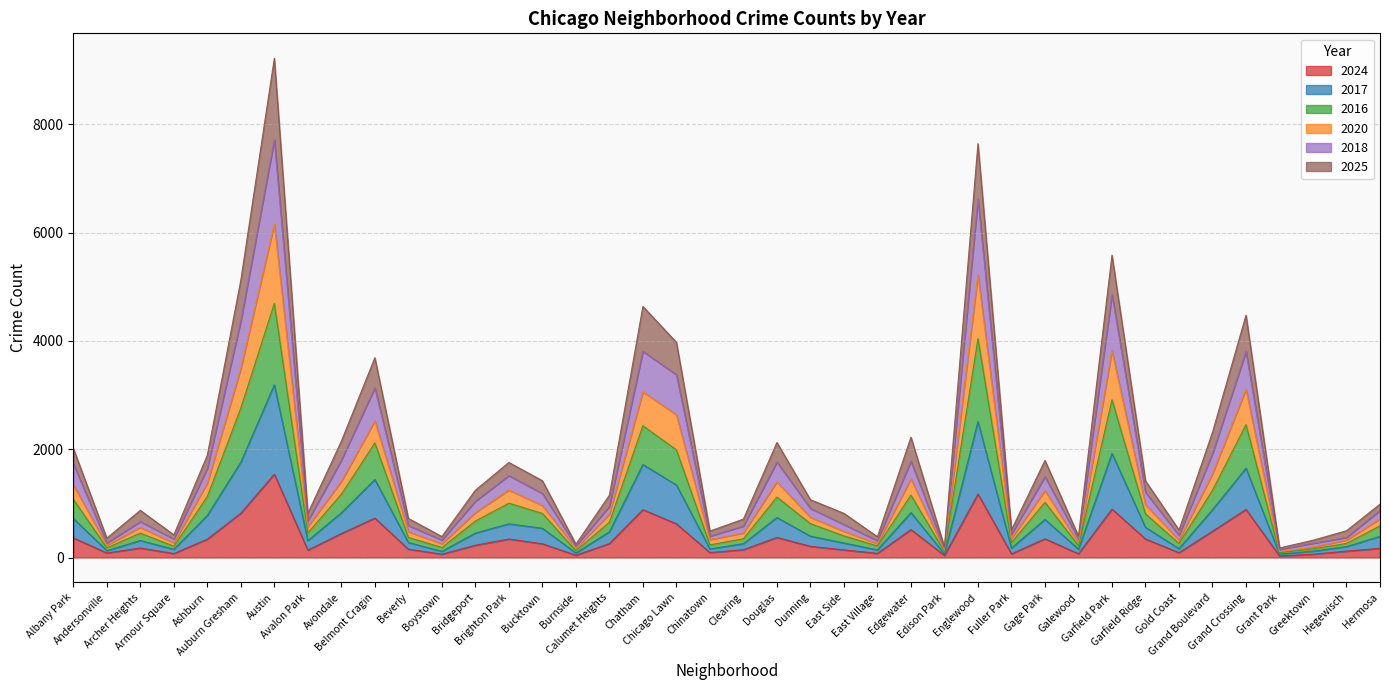

Does the chart have visible grid lines?

Yes